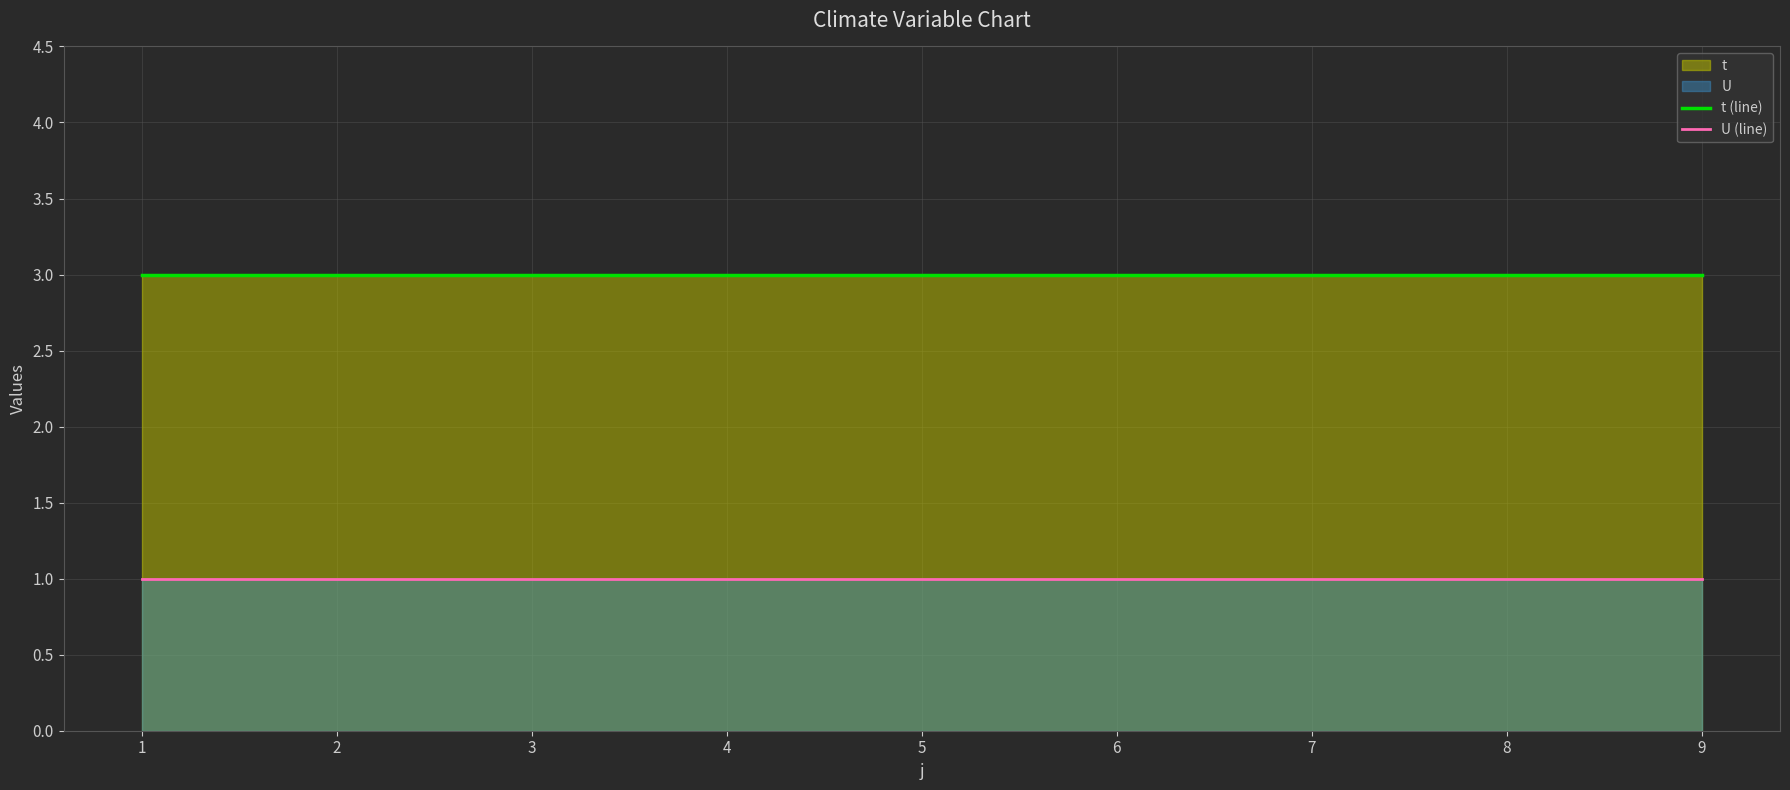

The value of t (line) at 6 is 3. True or false?

True